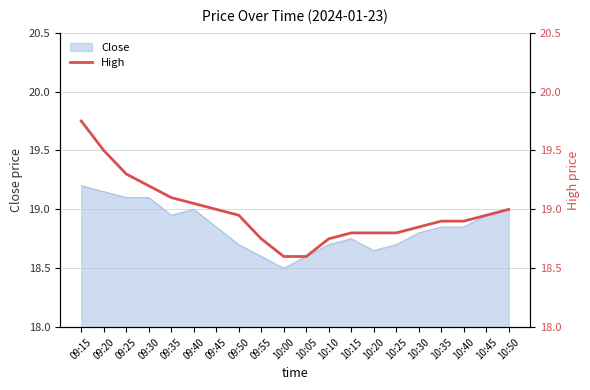

At which label is Close closest to 18?

10:00